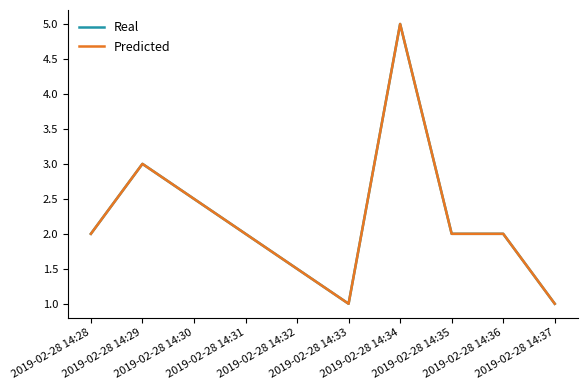

What is the sum of all Predicted values?

16